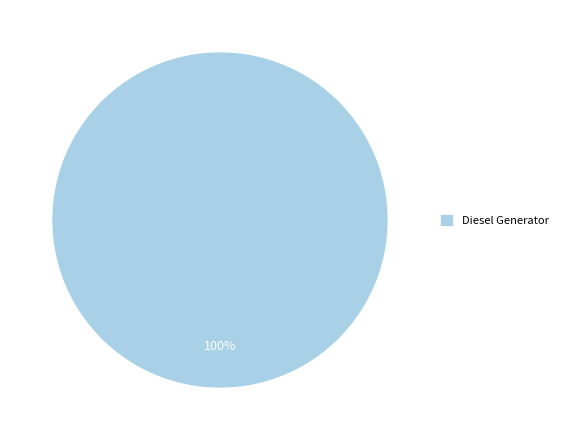

How many slices are in this pie chart?

1